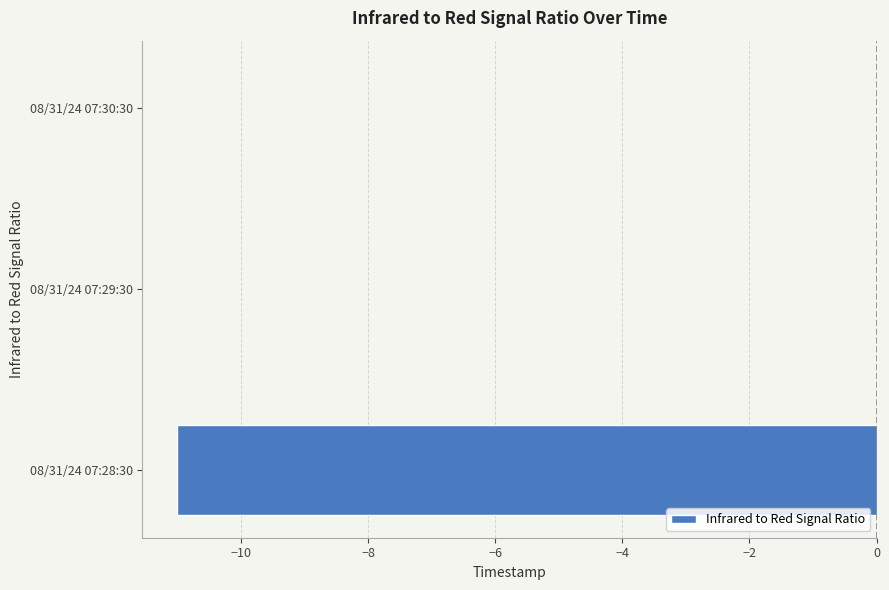

Count the values in the range -11 to 0.

3